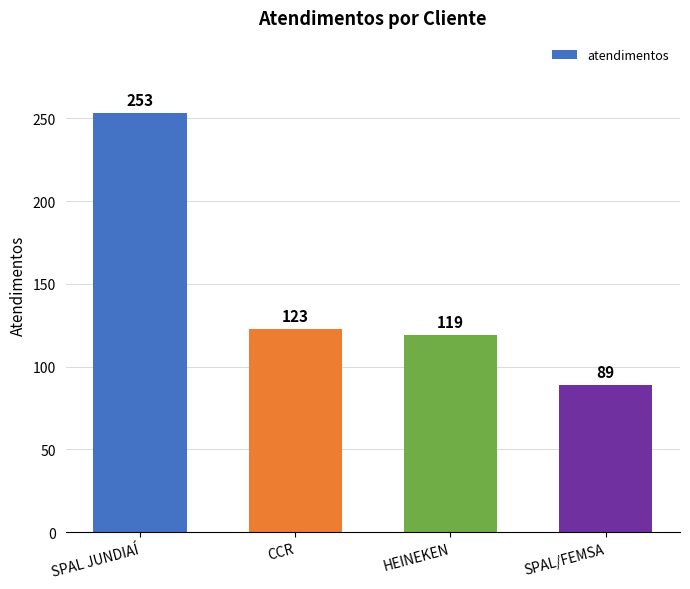

How many data points does each series have?

4